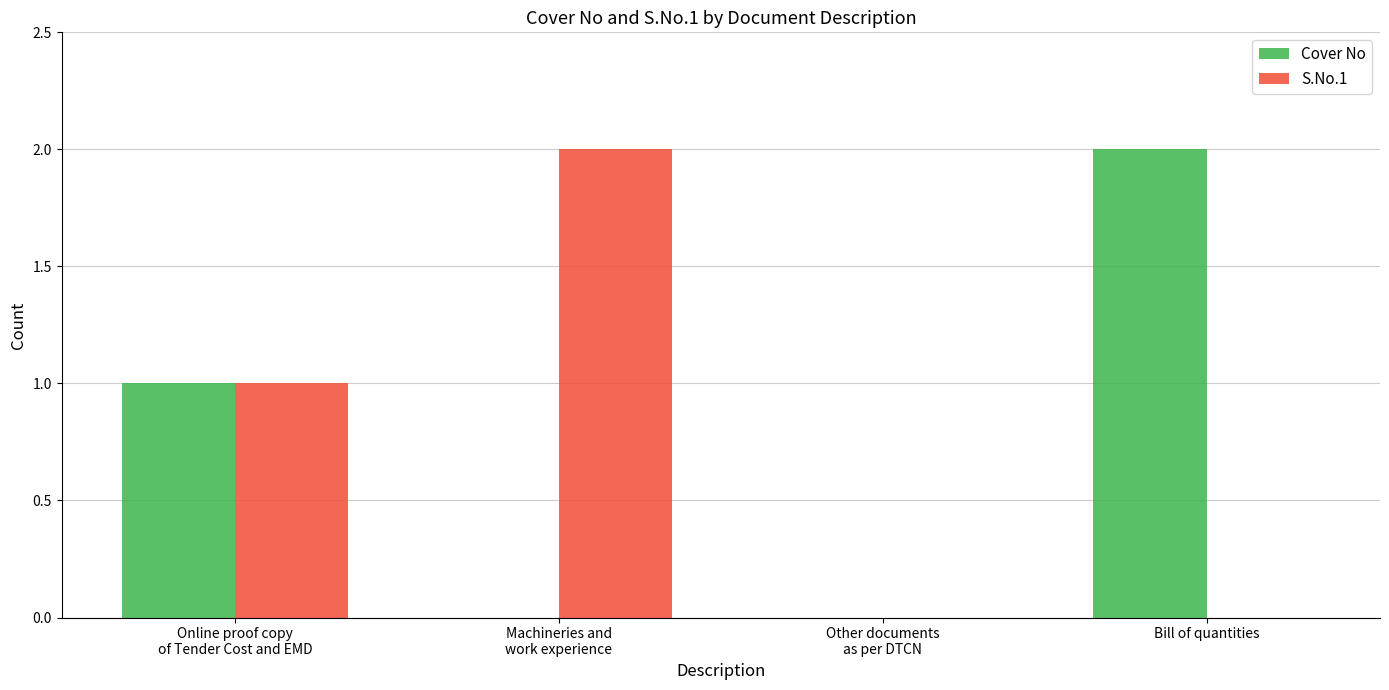

Does the chart contain stacked bars?

No